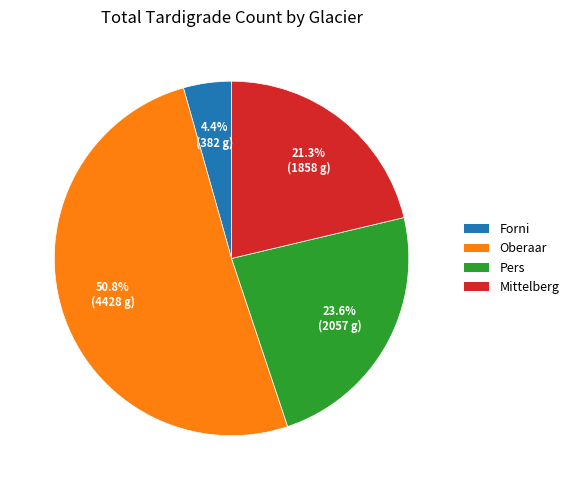

Which has a higher value, Oberaar or Forni?

Oberaar